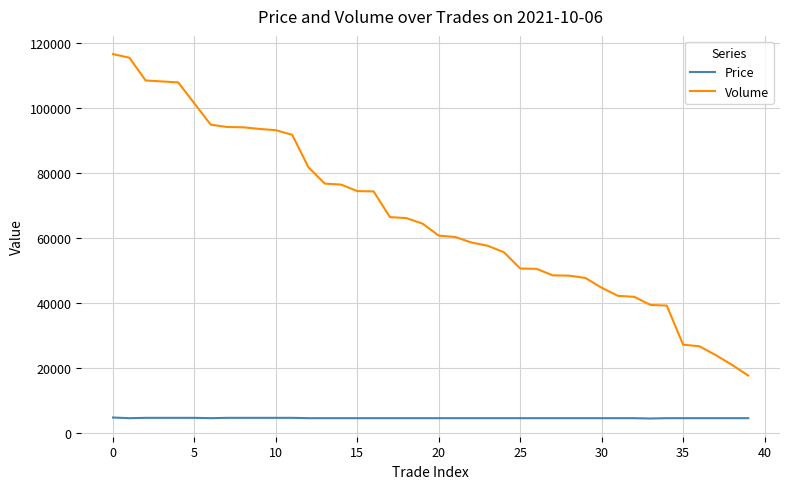

List the series in order of their peak value, highest first.

Volume, Price